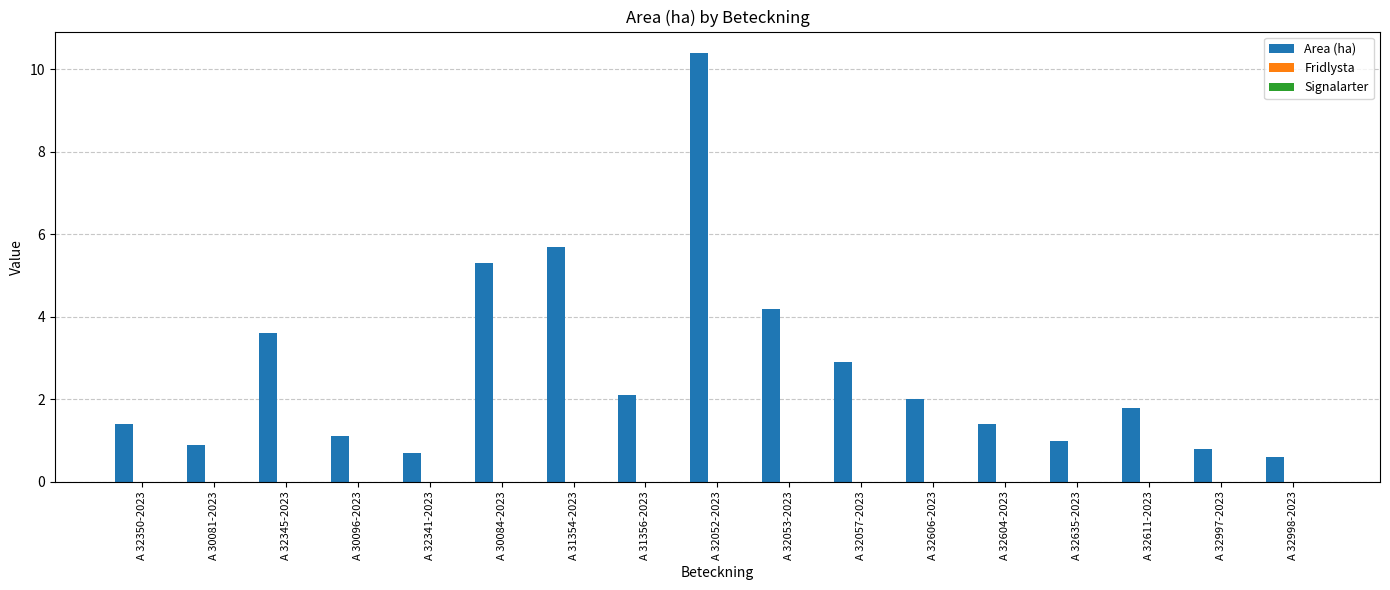

How many series are shown in this chart?

1